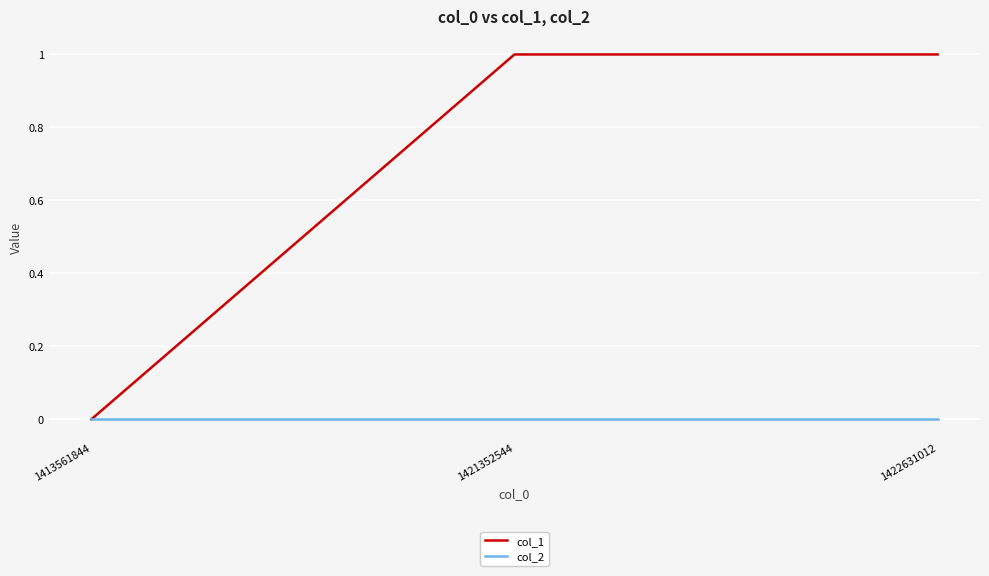

How many values in the col_1 series are below 1?

1